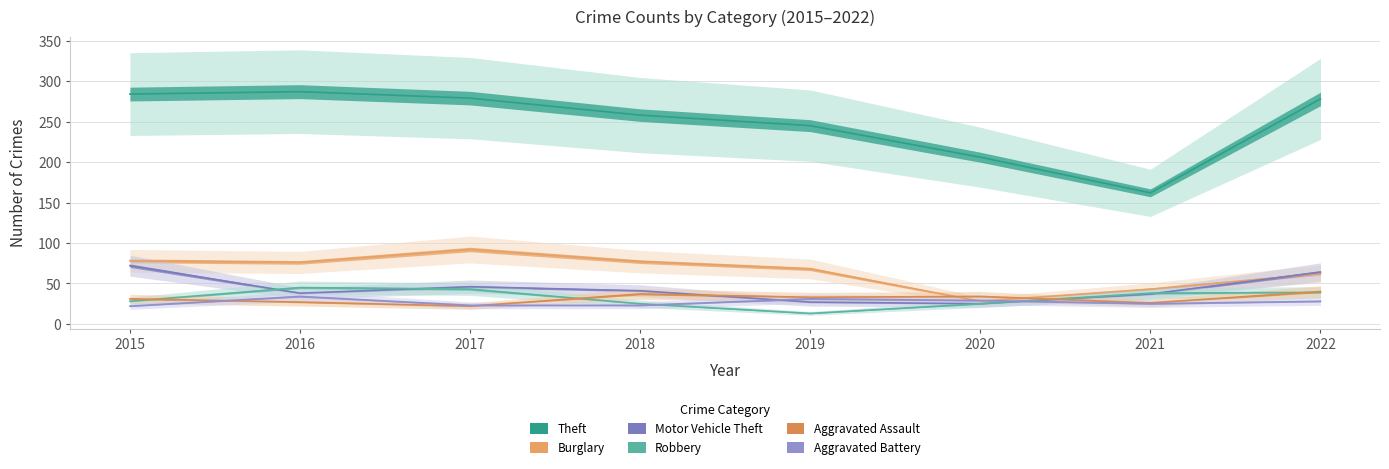

Reading left to right, extract all data points from this chart.

Theft: 2015=284	2016=287	2017=279	2018=258	2019=245	2020=206	2021=162	2022=278
Burglary: 2015=78	2016=76	2017=92	2018=77	2019=68	2020=28	2021=43	2022=62
Motor Vehicle Theft: 2015=72	2016=38	2017=46	2018=41	2019=27	2020=25	2021=37	2022=64
Robbery: 2015=28	2016=45	2017=43	2018=25	2019=13	2020=25	2021=38	2022=39
Aggravated Assault: 2015=31	2016=27	2017=22	2018=37	2019=33	2020=34	2021=26	2022=40
Aggravated Battery: 2015=22	2016=34	2017=23	2018=23	2019=31	2020=29	2021=25	2022=28